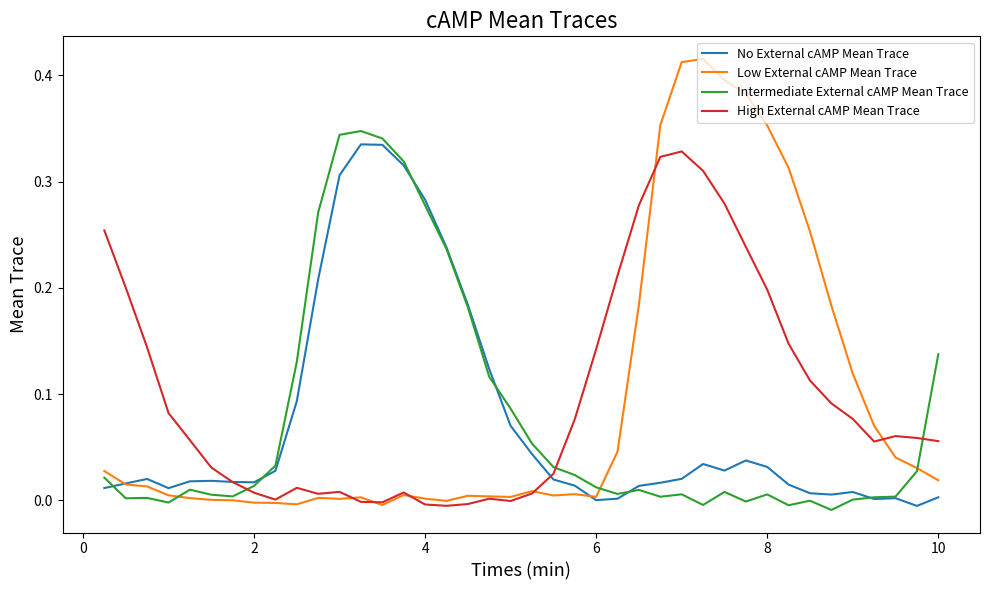

How many distinct data groups are displayed?

4